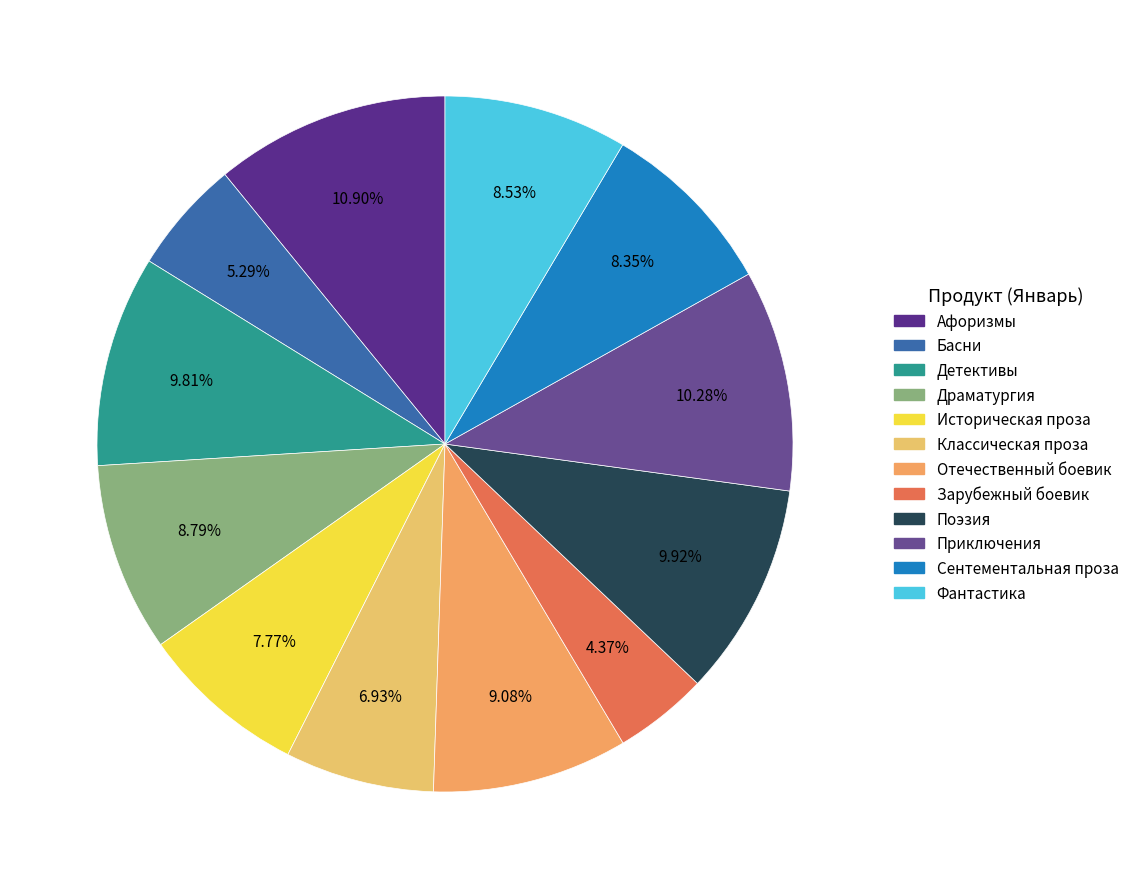

Do Историческая проза and Детективы together represent more than half of the pie?

No